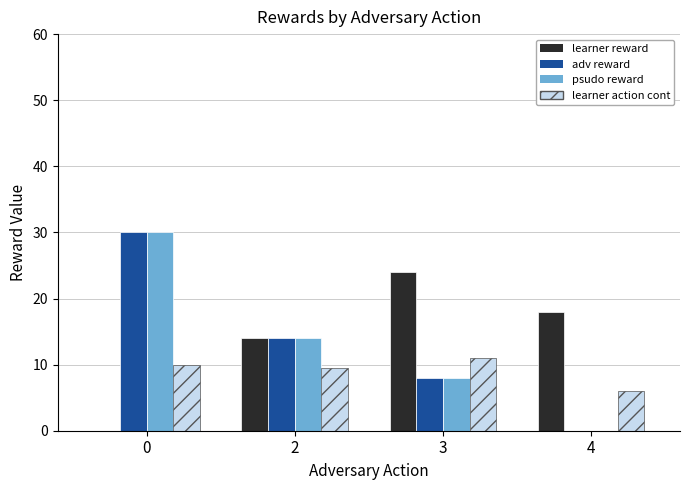

Reading left to right, what are all the values shown in this chart?

learner reward: 0=0.0	2=14.0	3=24.0	4=18.0
adv reward: 0=30.0	2=14.0	3=8.0	4=0.0
psudo reward: 0=30.0	2=14.0	3=8.0	4=0.0
learner action cont: 0=10.0	2=9.5	3=11.0	4=6.0